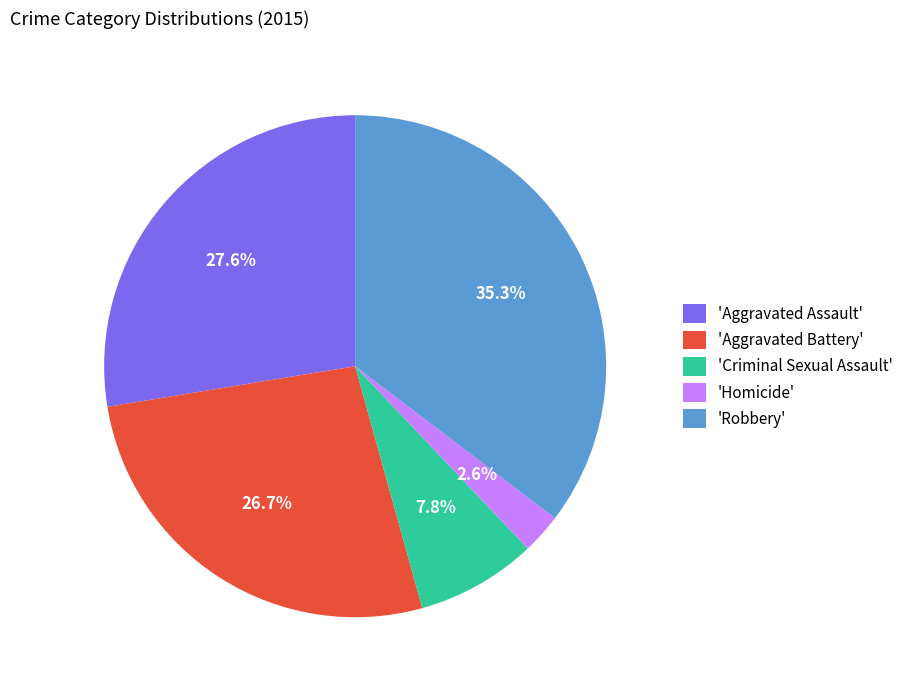

How much of the chart is everything except 'Homicide'?

97.4%